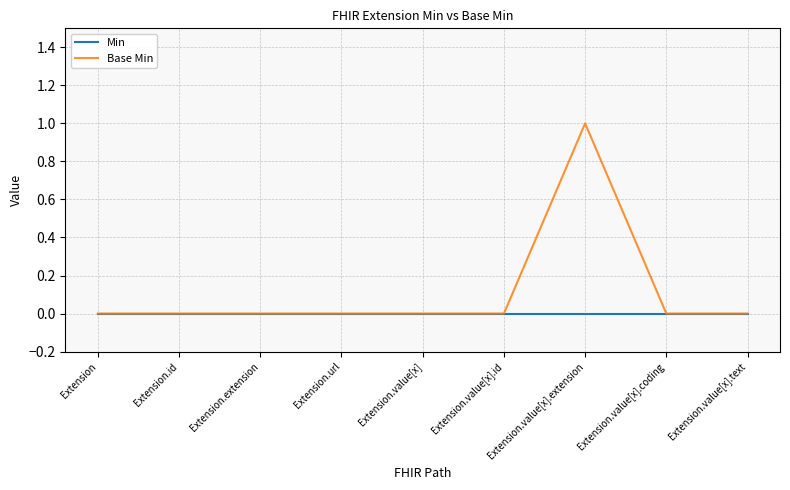

Which series changed the most between Extension.id and Extension.value[x].extension?

Base Min